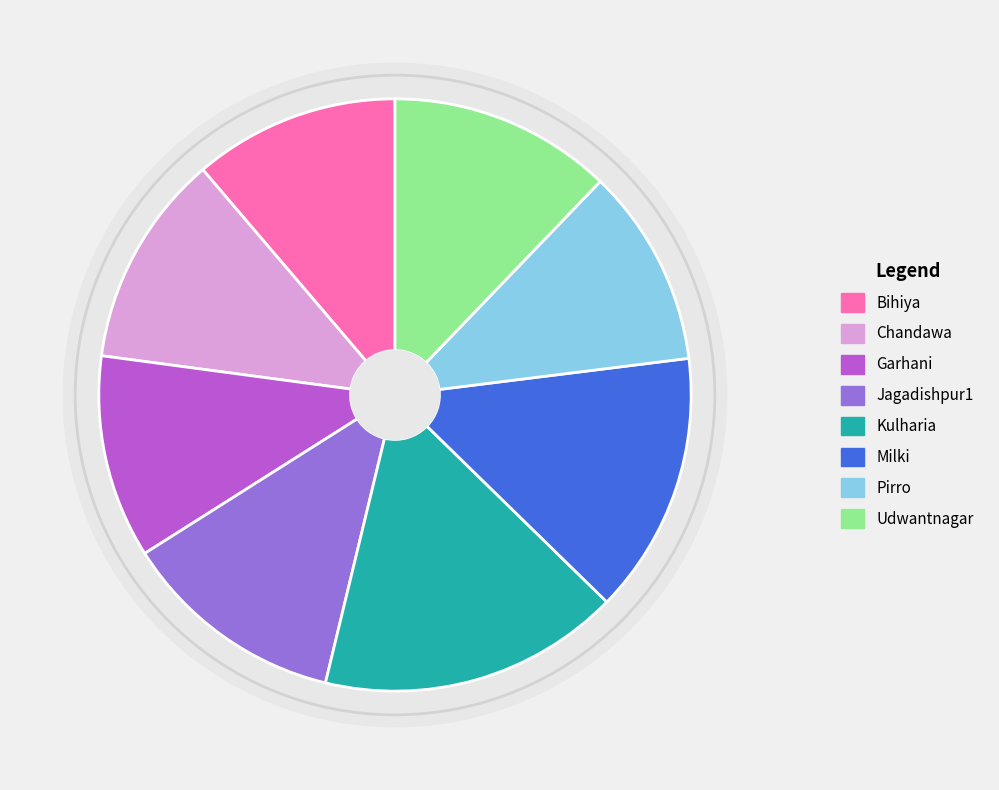

What is the ratio of the value at Garhani to the value at Udwantnagar?

0.9